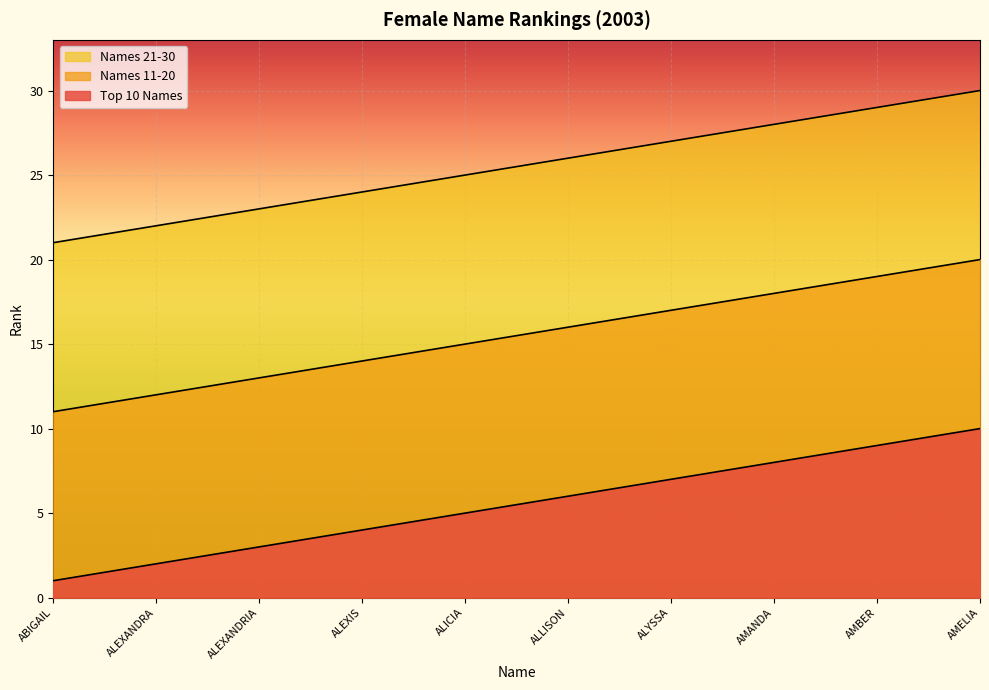

Which category has the lowest value across all series?

ABIGAIL